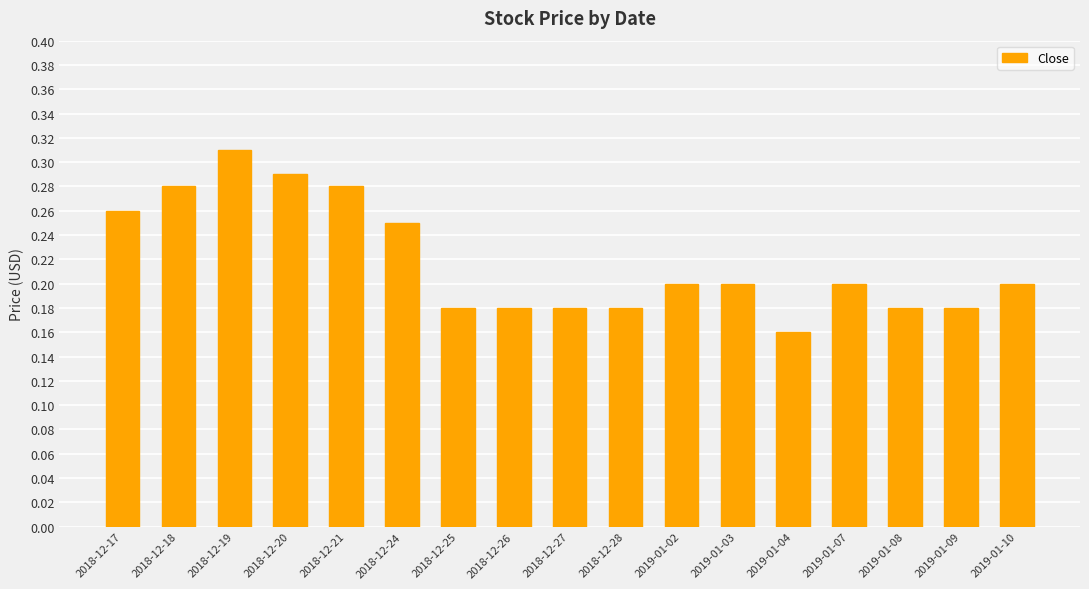

Are the bars horizontal?

No